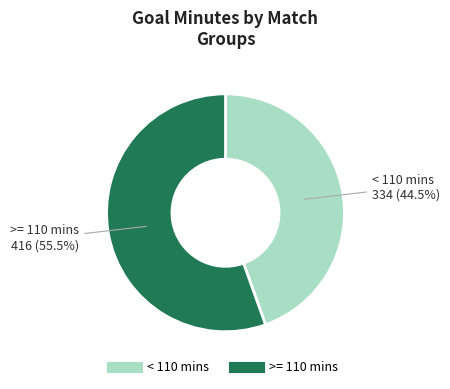

How many slices are in this pie chart?

2